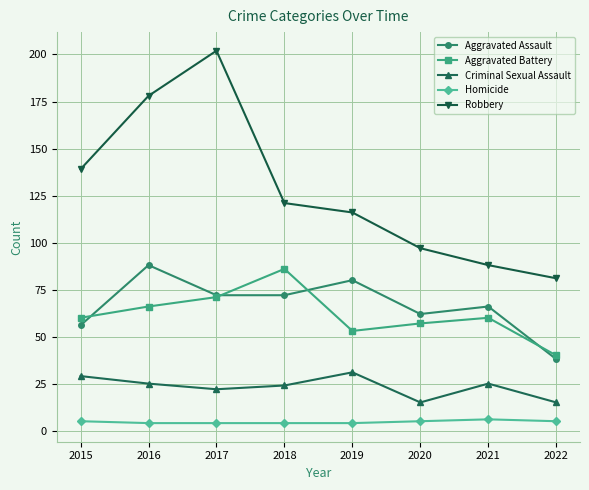

Is it true that Criminal Sexual Assault equals 46 at 2015?

False